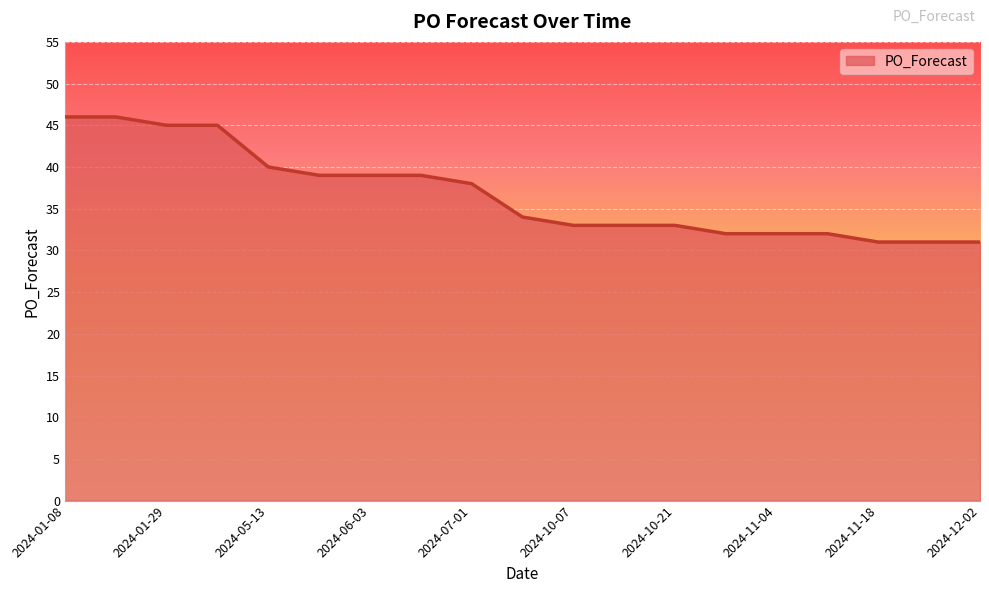

What is the difference between the maximum and minimum values?

15